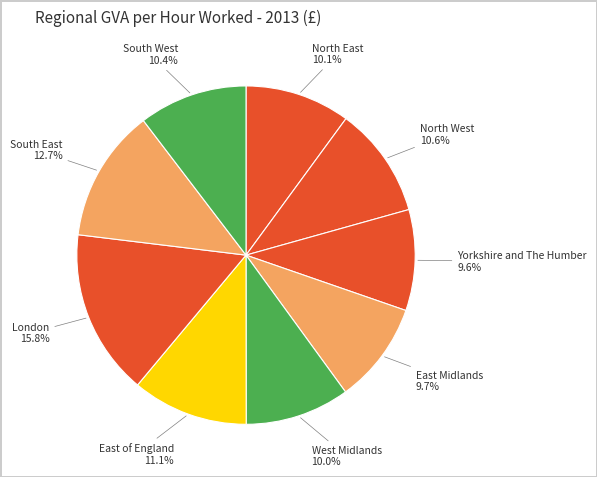

Rank the categories by value from highest to lowest.

London, South East, East of England, North West, South West, North East, West Midlands, East Midlands, Yorkshire and The Humber